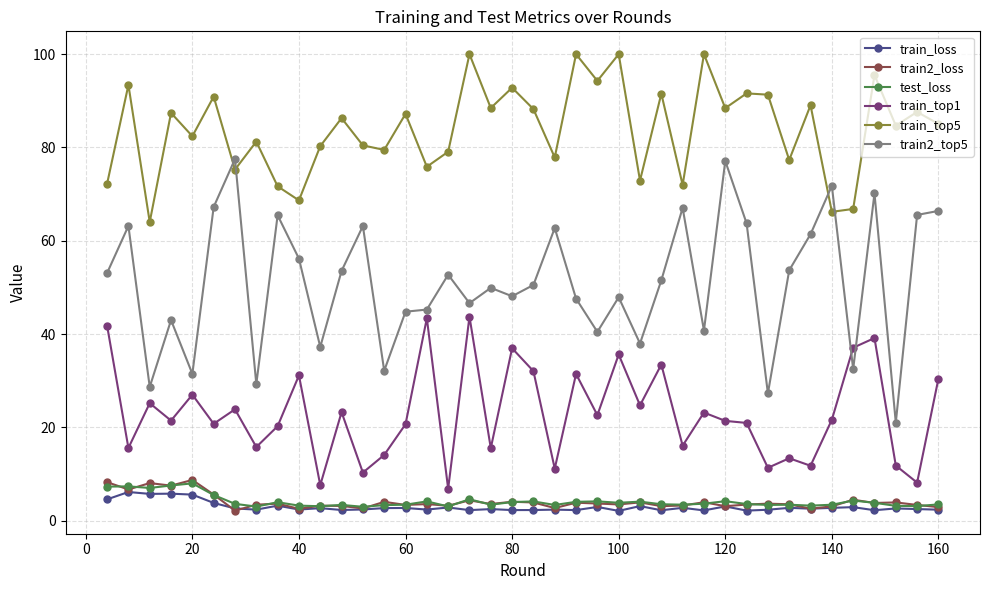

Is this an area chart (filled region under the line)?

No